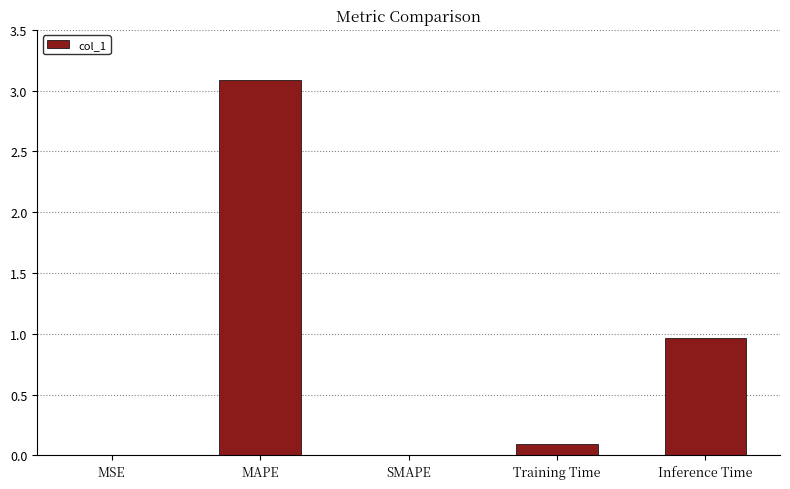

Does the chart contain stacked bars?

No